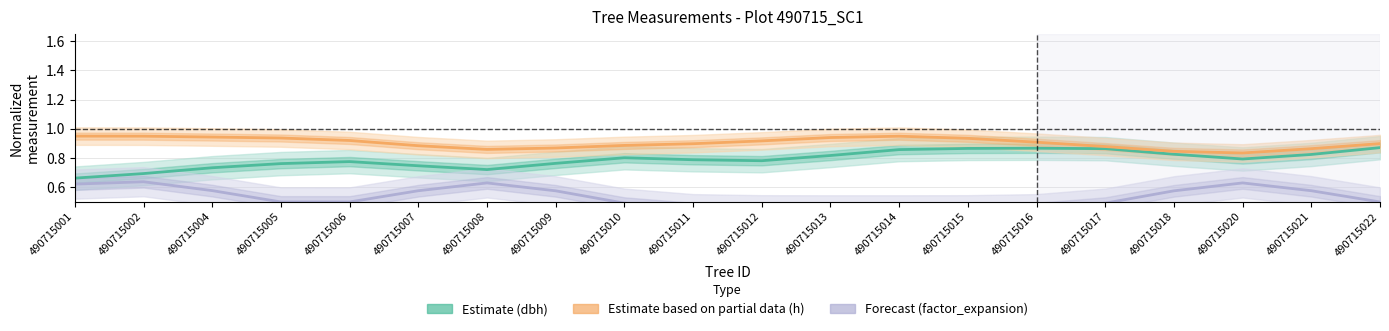

The factor_expansion series shows 0.6 at 490715002. True or false?

True